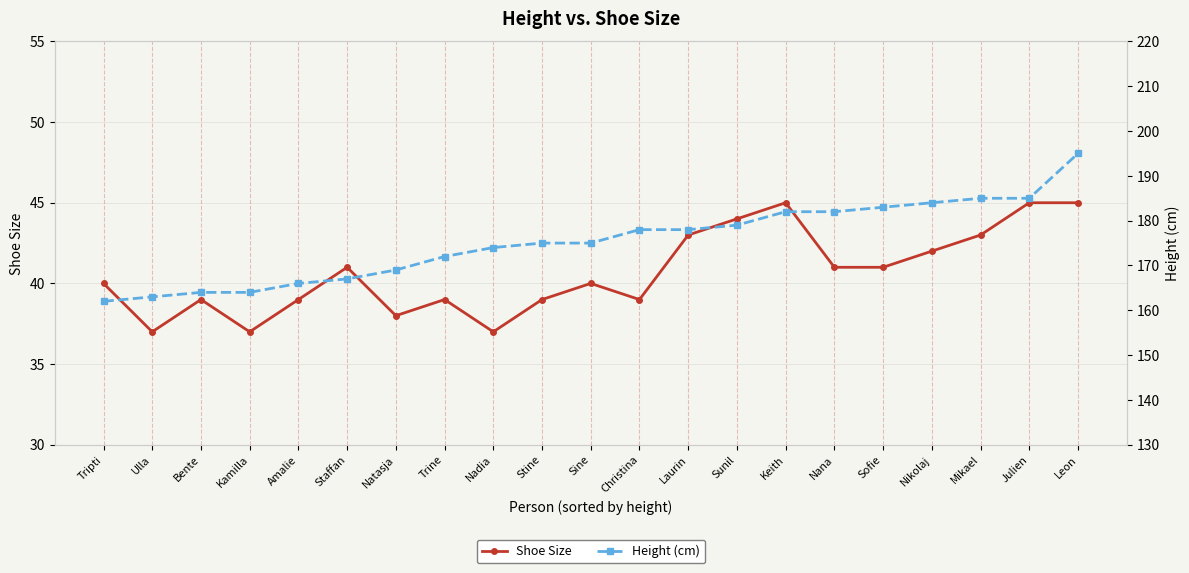

What is the value of the Shoe Size point at the 17th from the left?

41